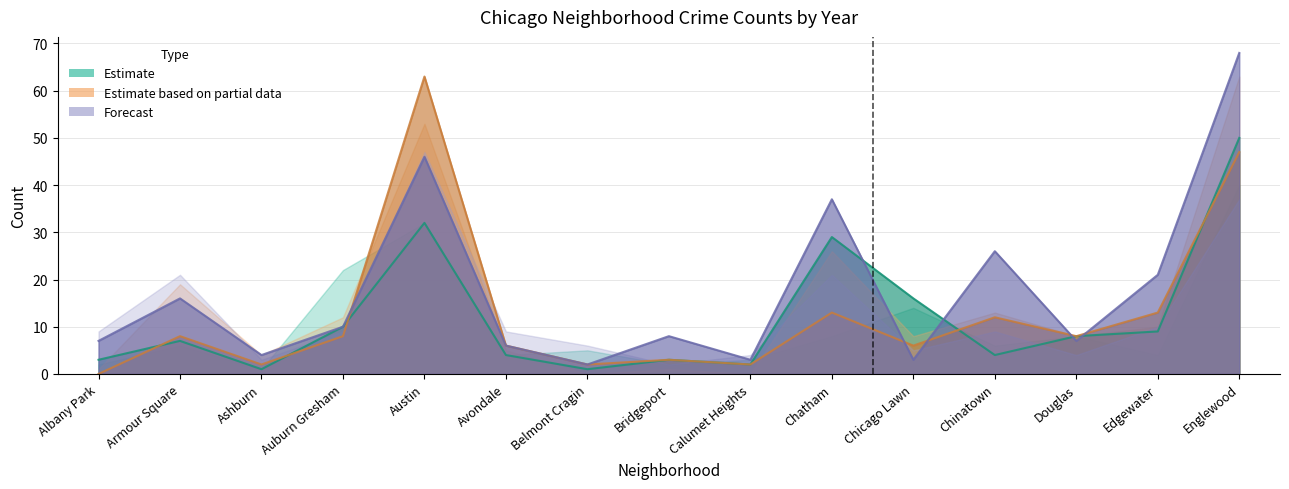

Reading right to left, extract all data points from this chart.

2017: 50	9	8	4	16	29	2	3	1	4	32	10	1	7	3
2021: 47	13	8	12	6	13	2	3	2	6	63	8	2	8	0
2024: 68	21	7	26	3	37	3	8	2	6	46	10	4	16	7